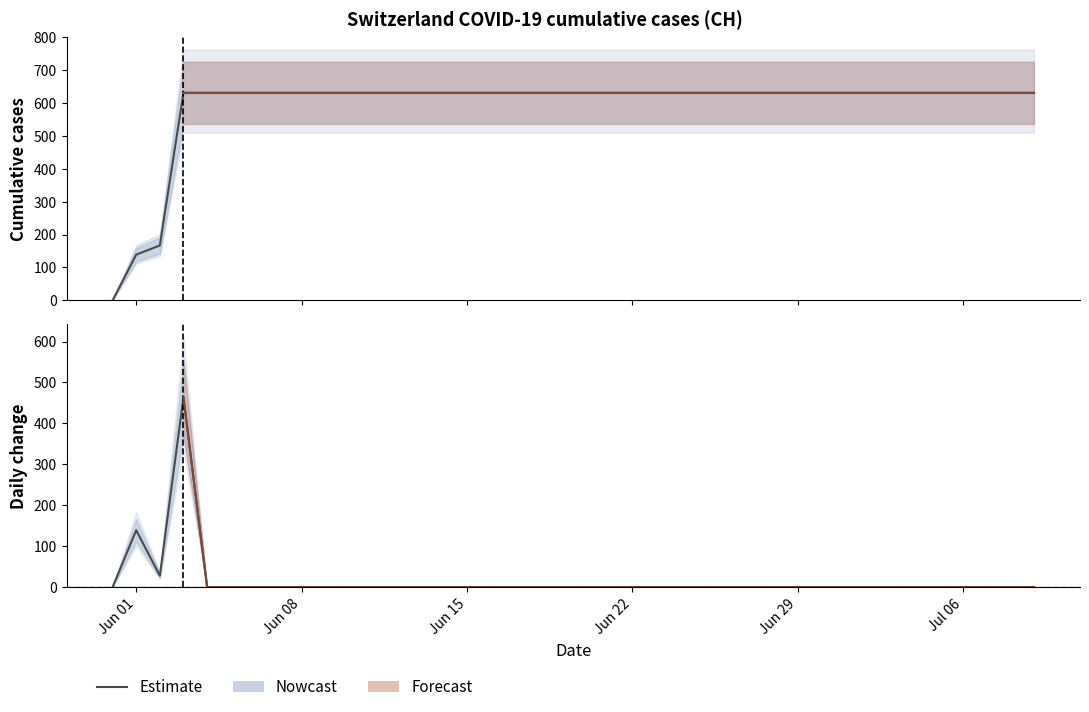

Does the chart have visible grid lines?

No